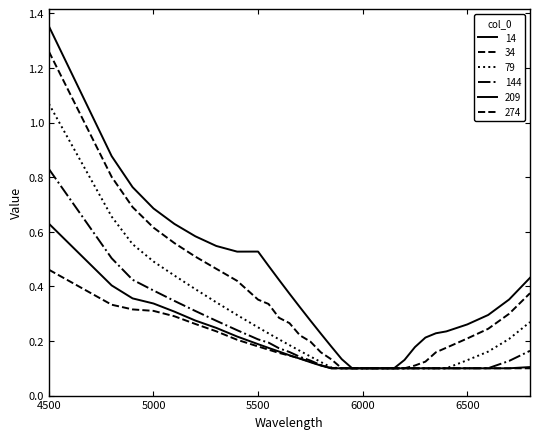

Does the chart have visible grid lines?

No